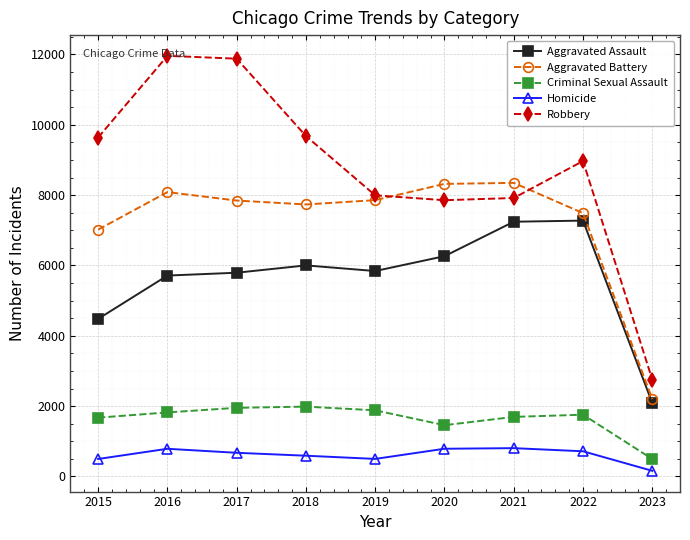

What is the total value across all series at 2022?

26202